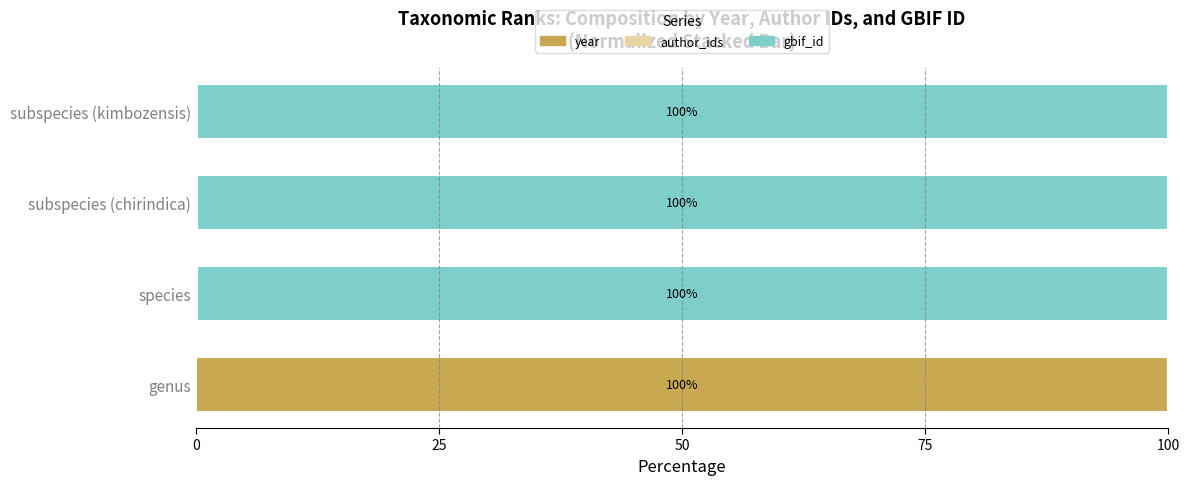

What is the total value across all series at species?

100.0